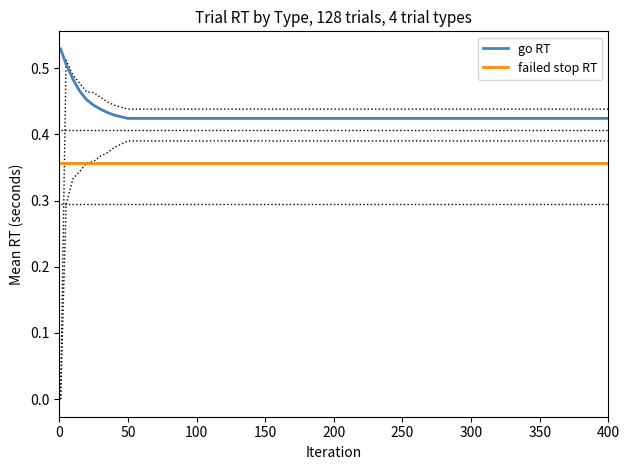

Reading right to left, extract all data points from this chart.

go RT: 0.4	0.4	0.4	0.4	0.4	0.4	0.4	0.4	0.4	0.4	0.4	0.4	0.4	0.5	0.5	0.5	0.5	0.5
failed stop RT: 0.4	0.4	0.4	0.4	0.4	0.4	0.4	0.4	0.4	0.4	0.4	0.4	0.4	0.4	0.4	0.4	0.4	0.4